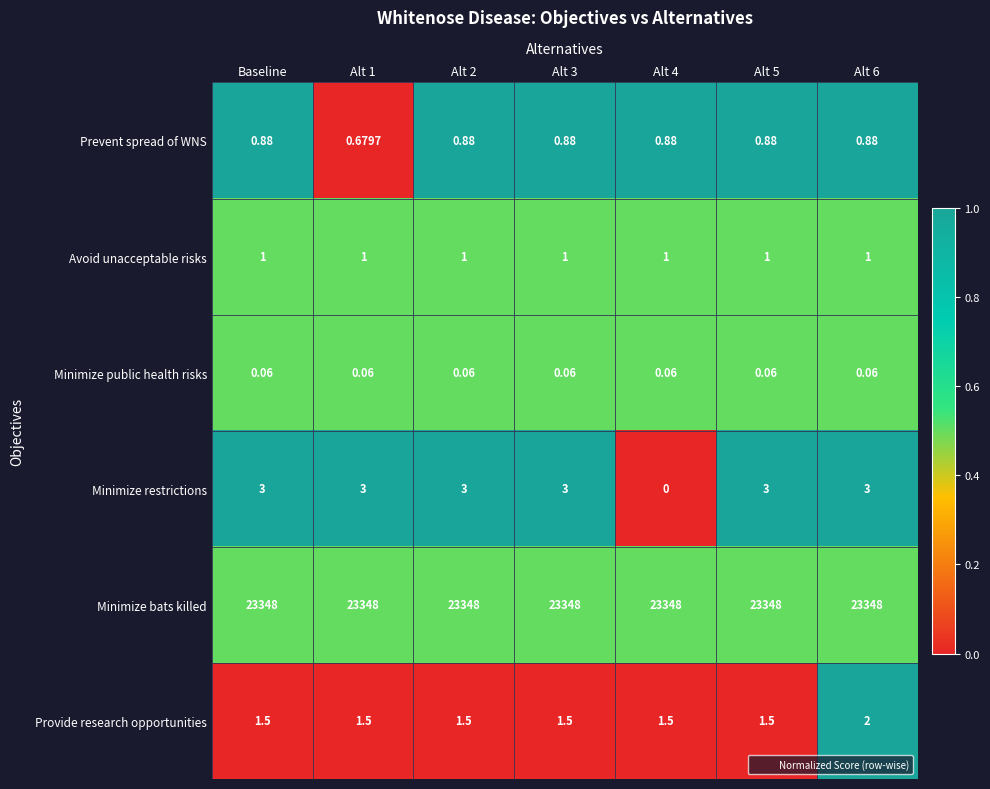

At Alt 3, list the series in order from largest to smallest.

Minimize bats killed, Minimize restrictions, Provide research opportunities, Avoid unacceptable risks, Prevent spread of WNS, Minimize public health risks